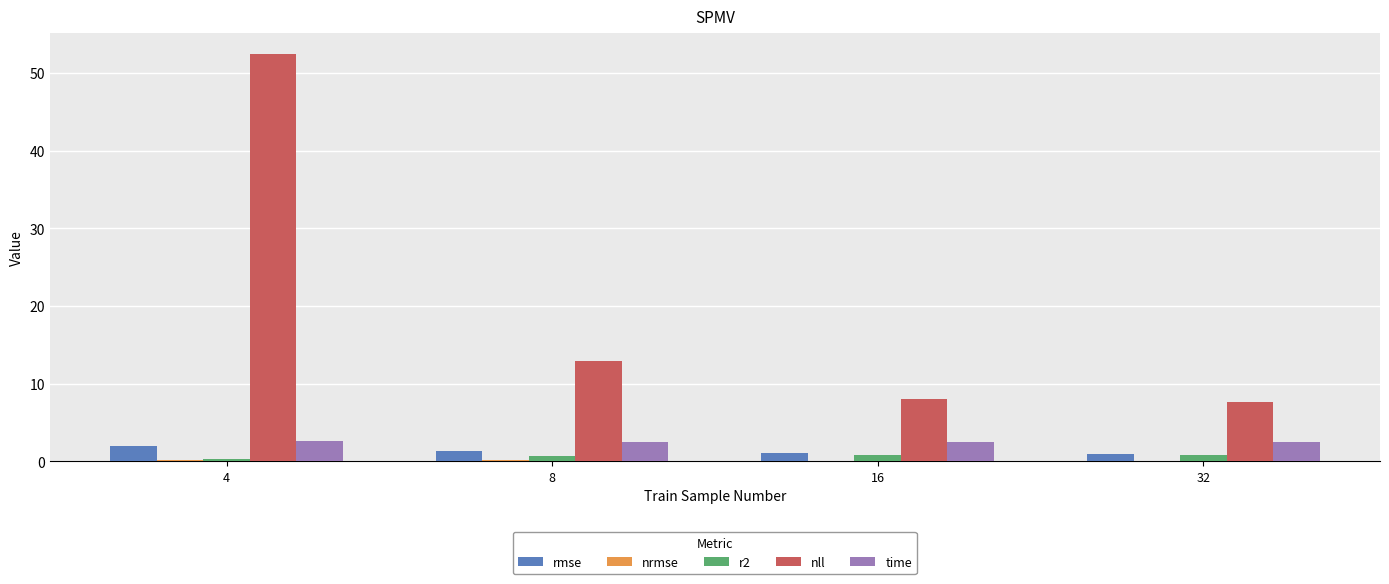

How many distinct data groups are displayed?

5